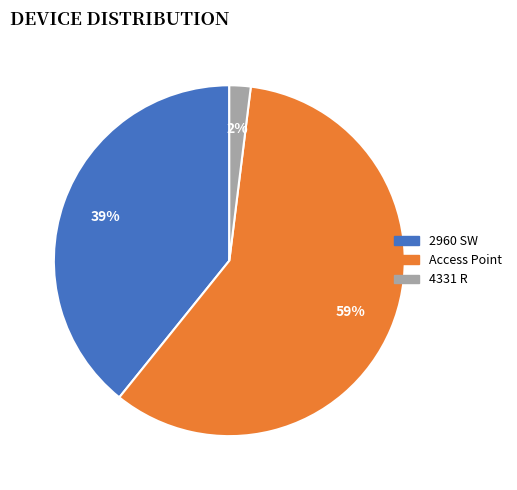

What percentage is the Access Point slice, to the nearest percent?

59%